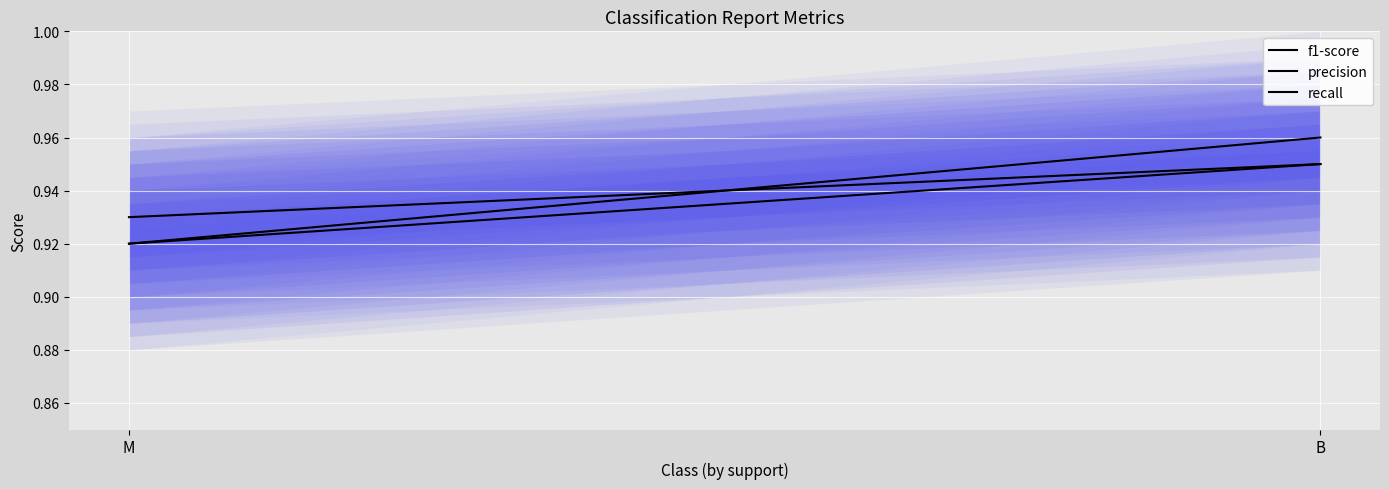

The precision series shows 0.9 at B. True or false?

True